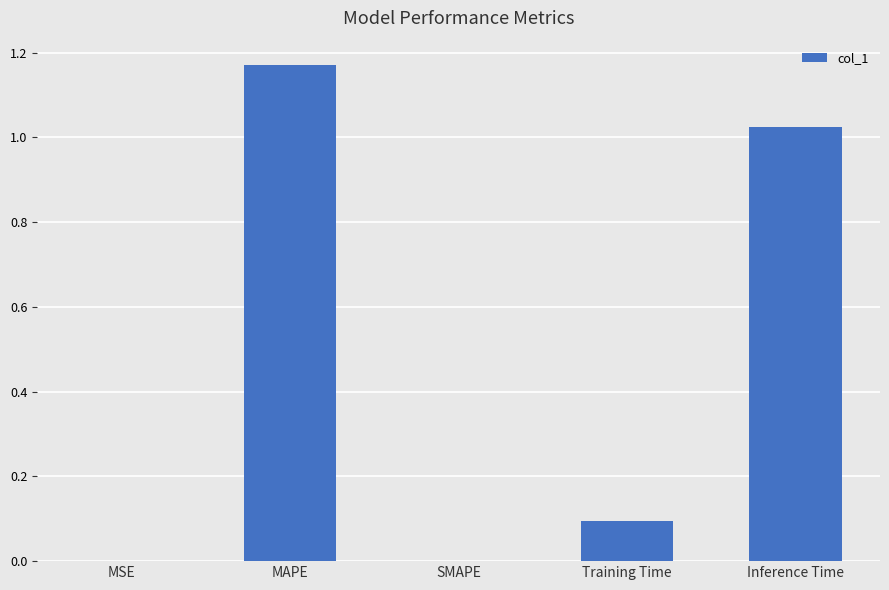

What is the difference between the values at Training Time and Inference Time?

0.9